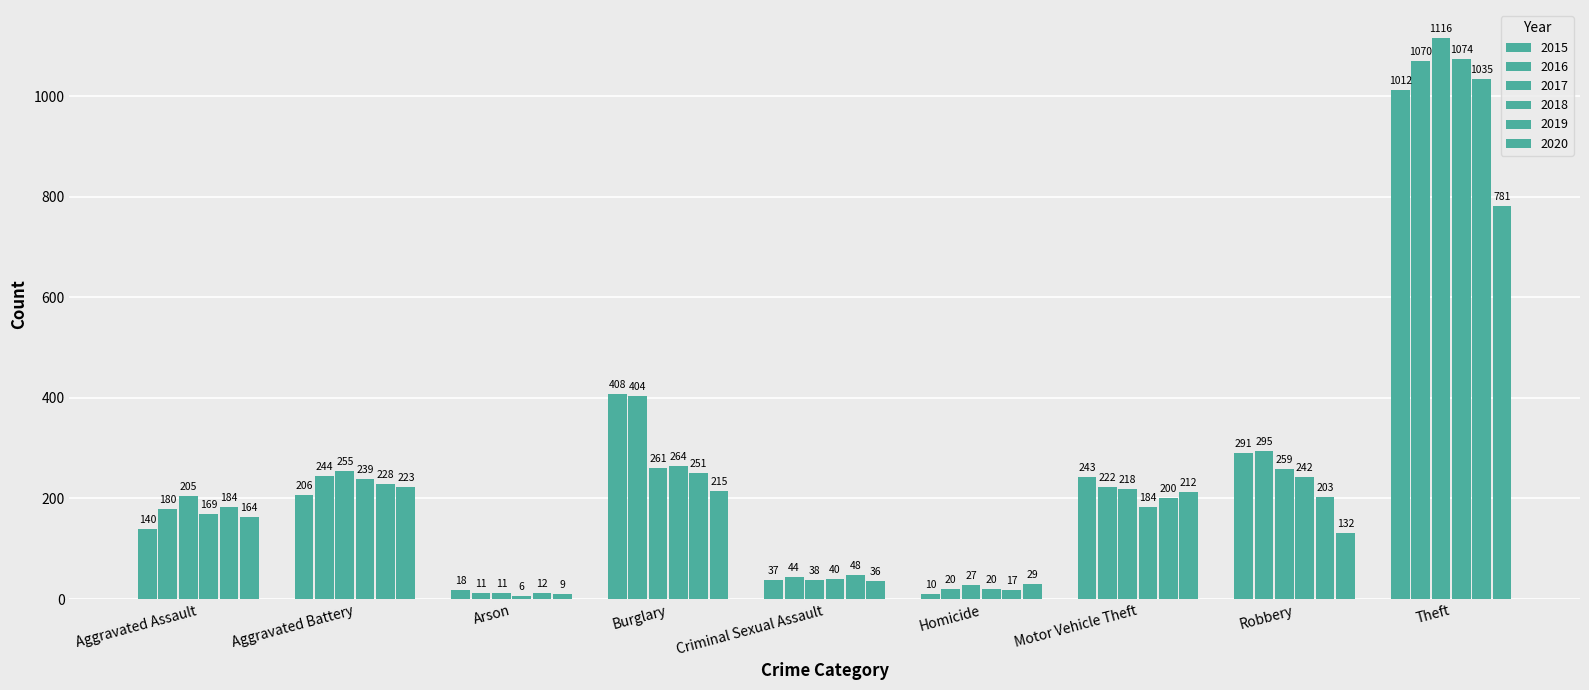

Which category has the highest value across all series?

Theft